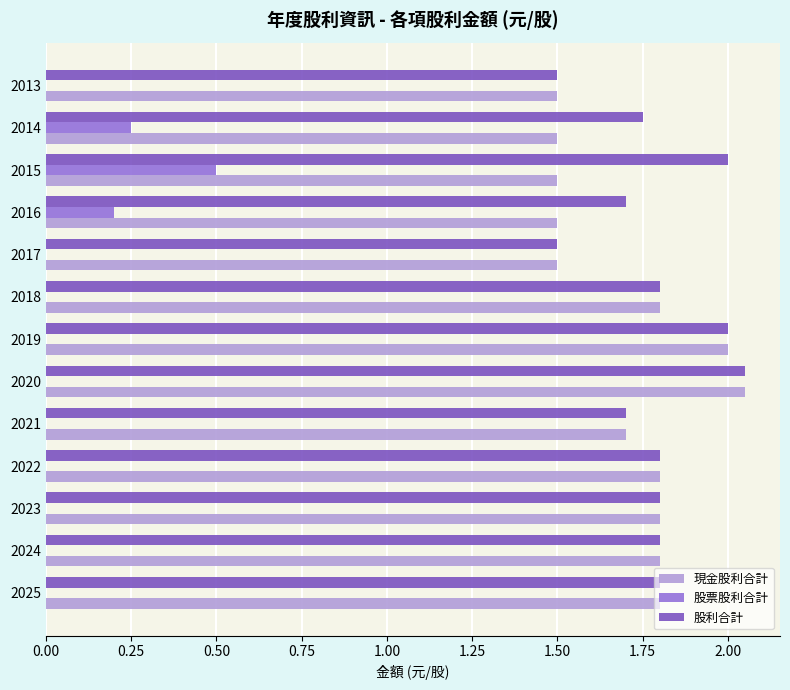

Is it true that 現金股利合計 equals 0.5 at 2016?

False